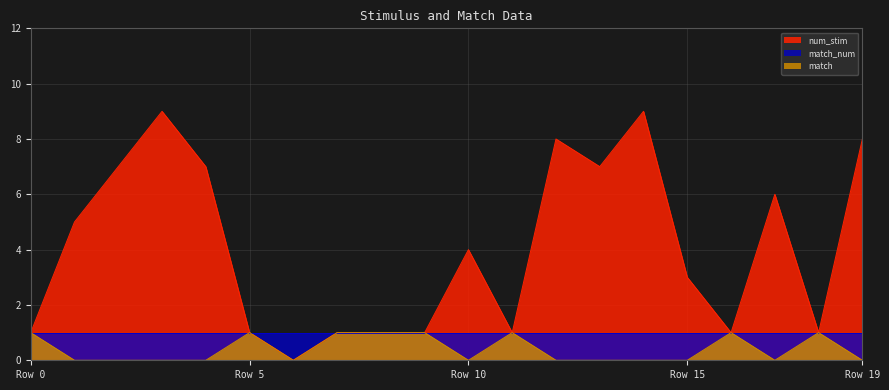

Which series has the largest total across all categories?

num_stim